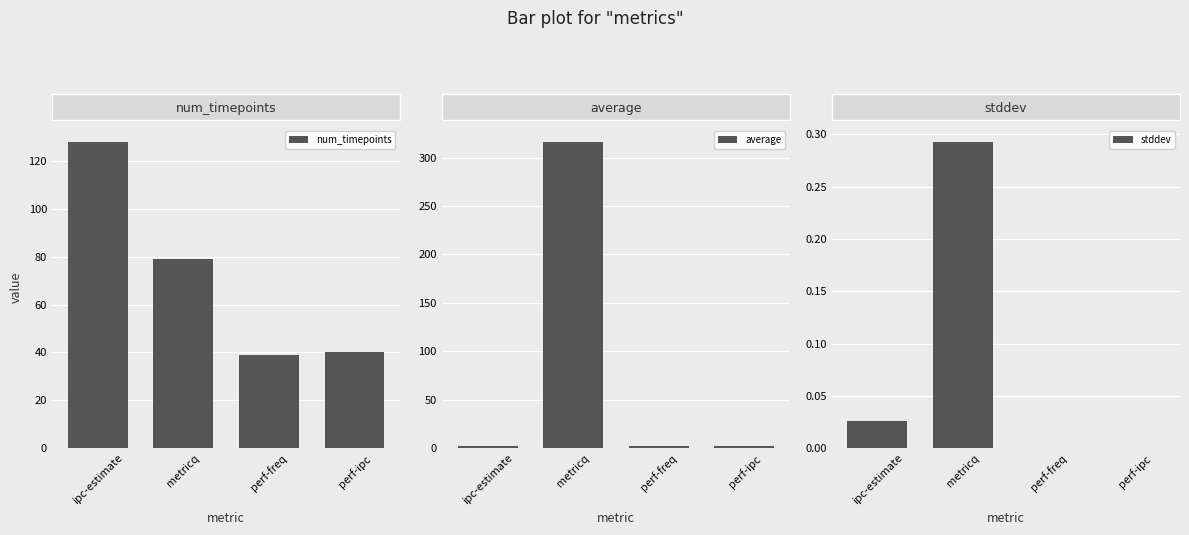

The value of stddev at ipc-estimate is 0.0. True or false?

True